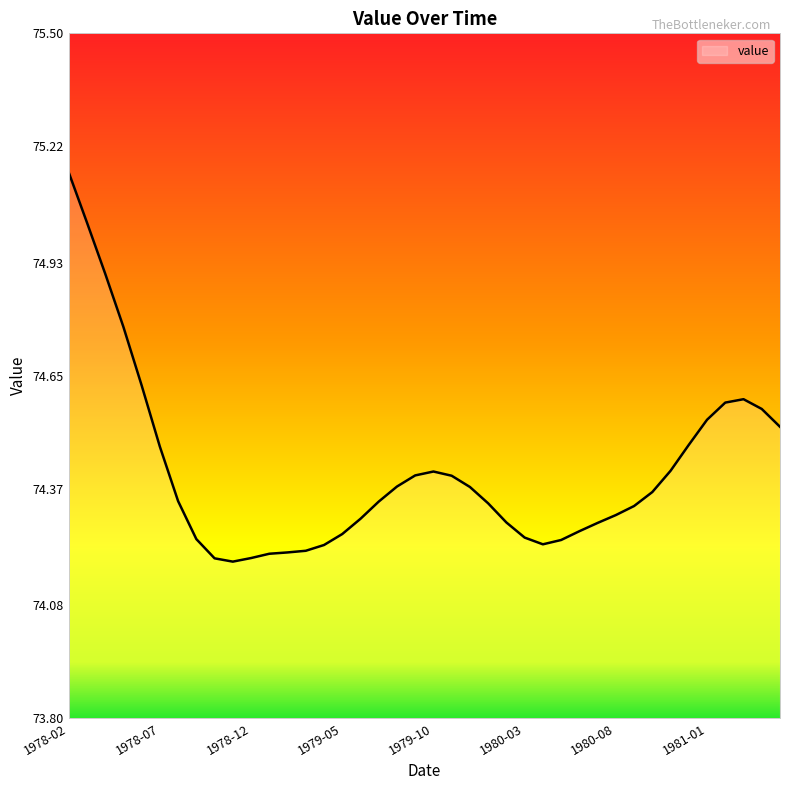

How many lines are shown in the chart?

1